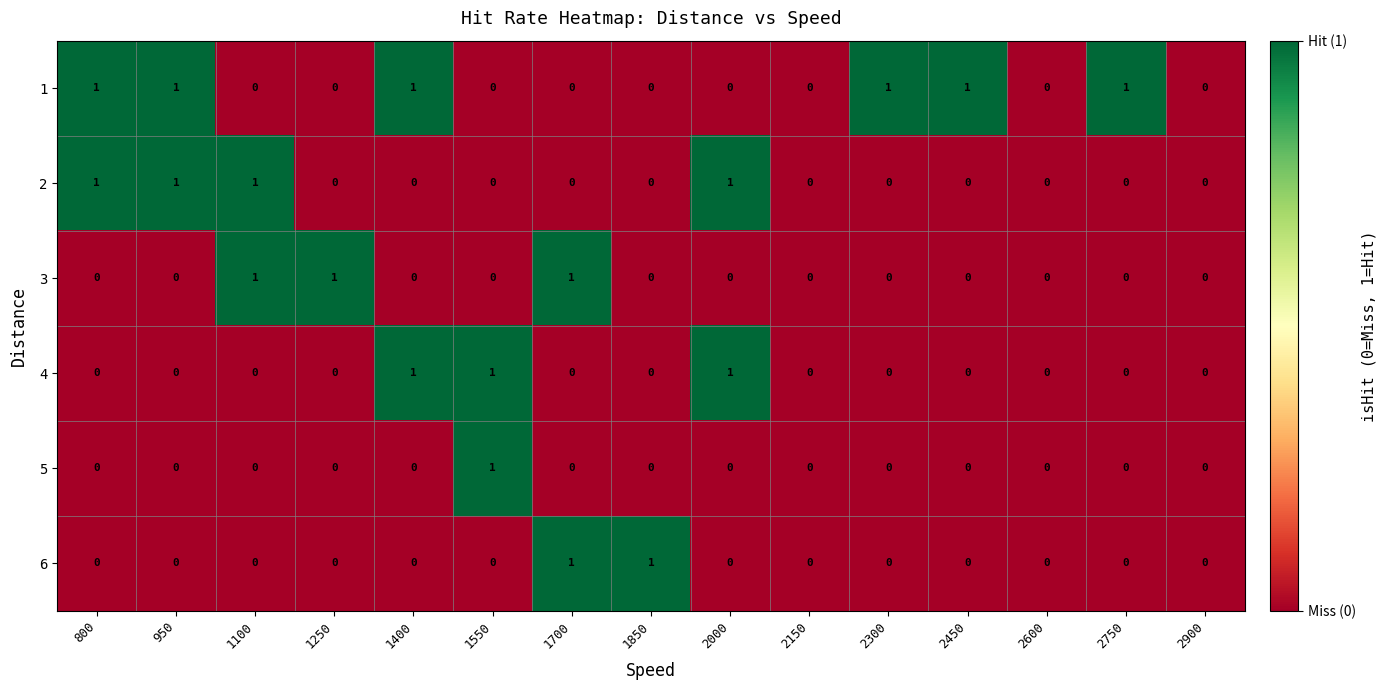

The 4 series shows 1 at 2000. True or false?

True